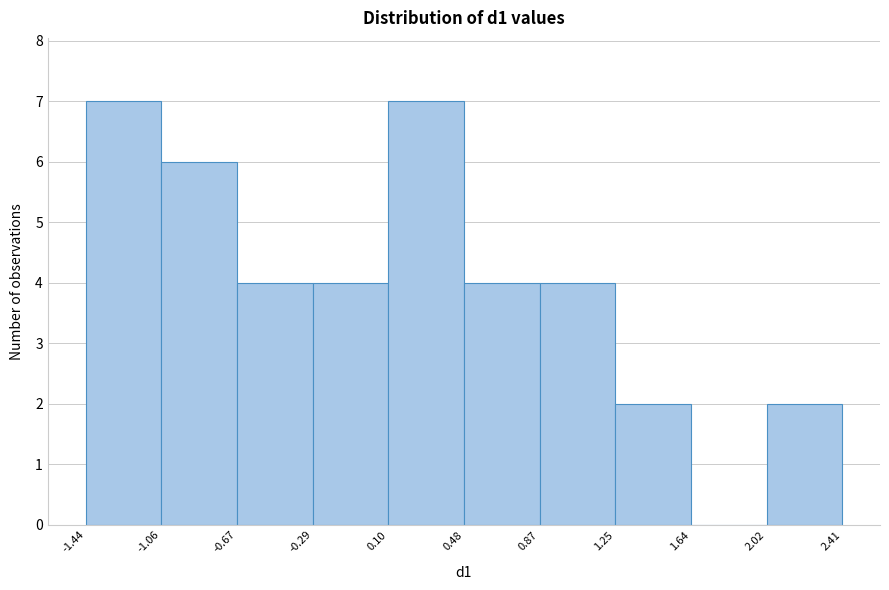

Reading left to right, list every bar in this chart as the range it spans on the x-axis followed by its height. The values are not printed on the chart, so give them approximately, as read against the axis.

-1.44 to -1.06: 7
-1.06 to -0.67: 6
-0.67 to -0.29: 4
-0.29 to 0.10: 4
0.10 to 0.48: 7
0.48 to 0.87: 4
0.87 to 1.25: 4
1.25 to 1.64: 2
1.64 to 2.02: 0
2.02 to 2.41: 2